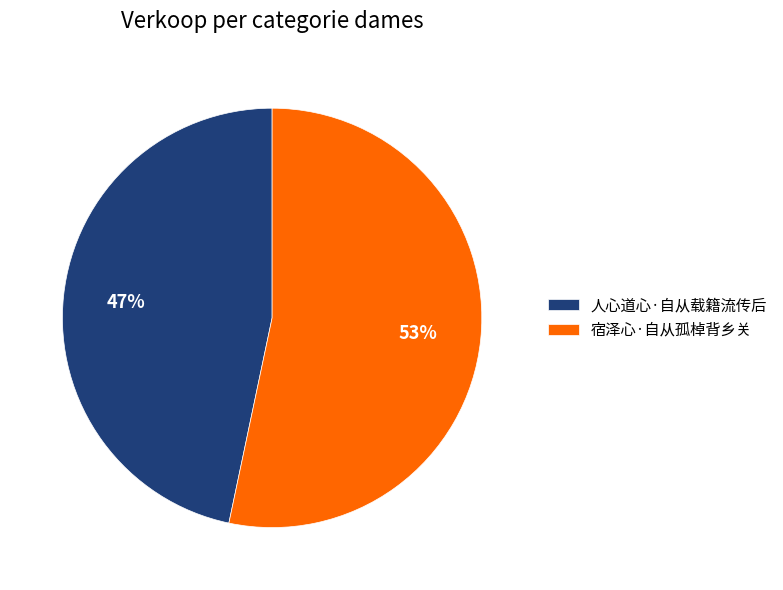

How many slices are in this pie chart?

2